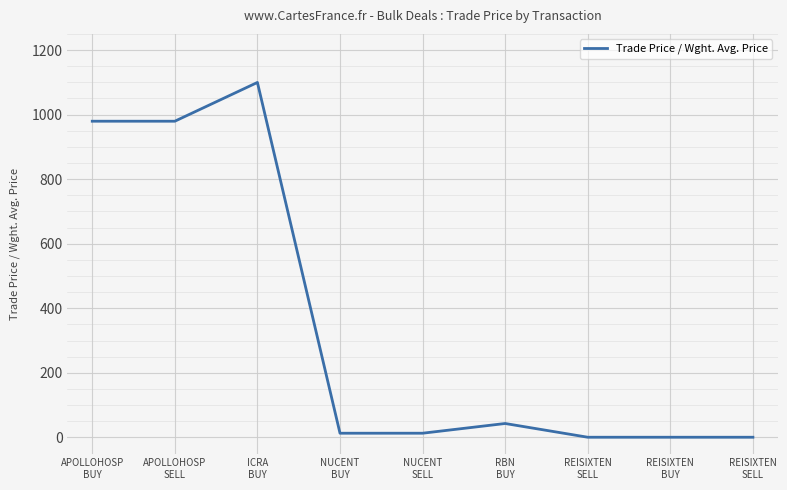

What is the difference between the second highest and minimum values?

979.0